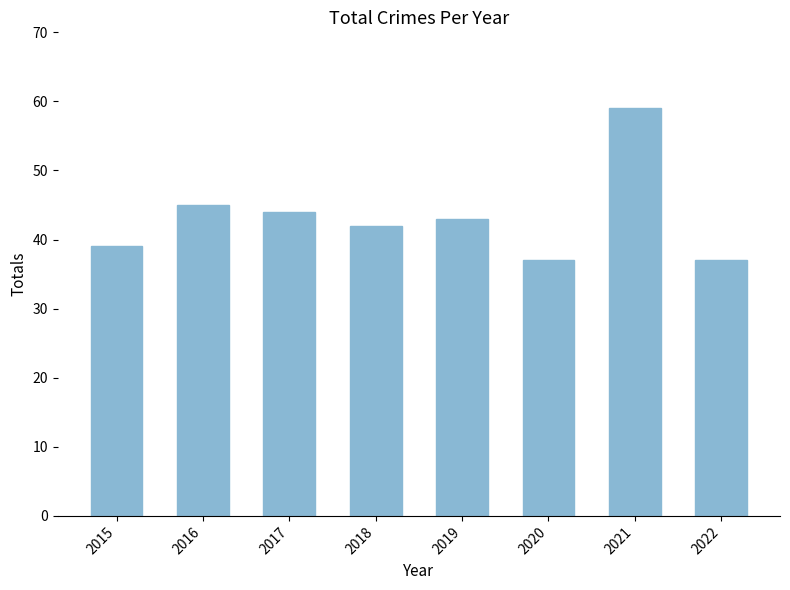

What is the maximum value shown in the chart?

59